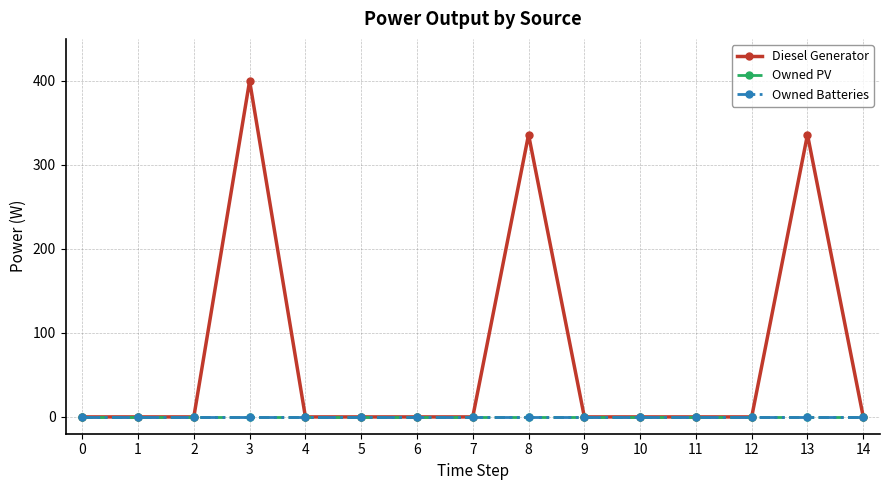

Does the chart have visible grid lines?

Yes